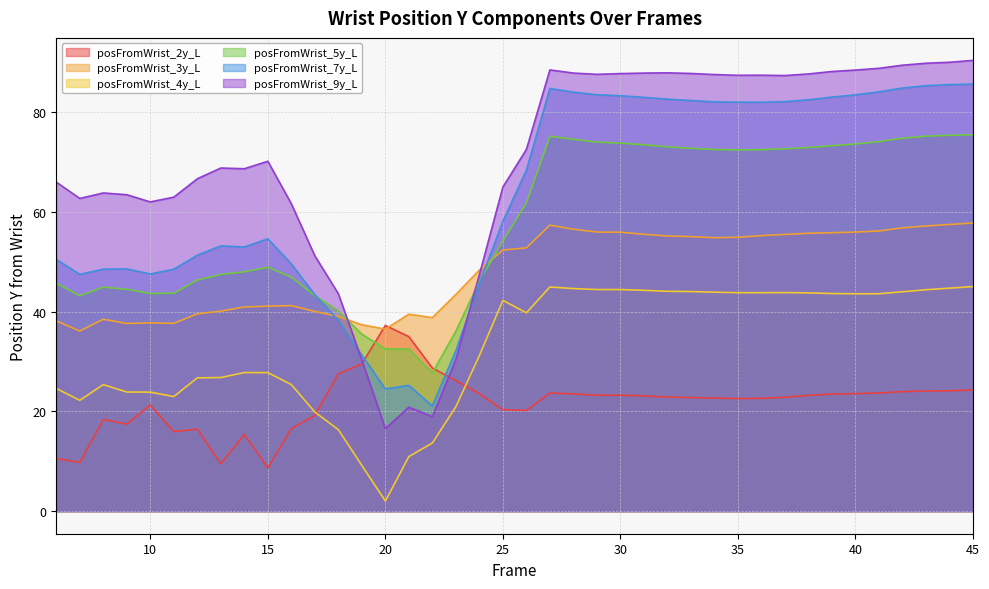

What is the maximum value shown in the chart?

90.3